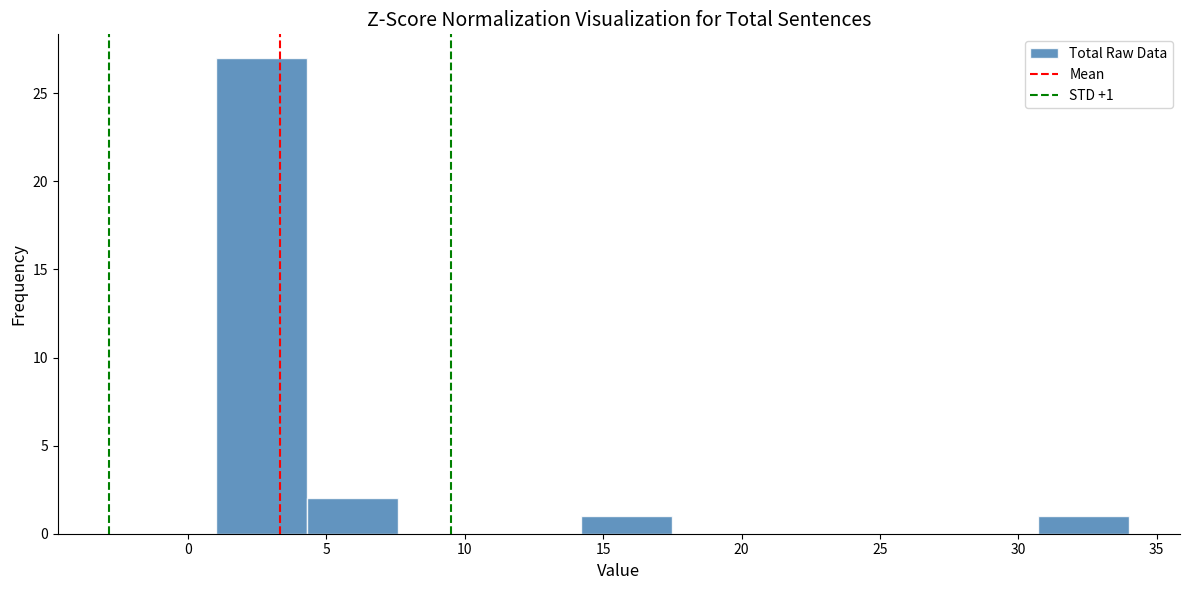

Over which range of the x-axis is the bar tallest?

1.0 to 4.3